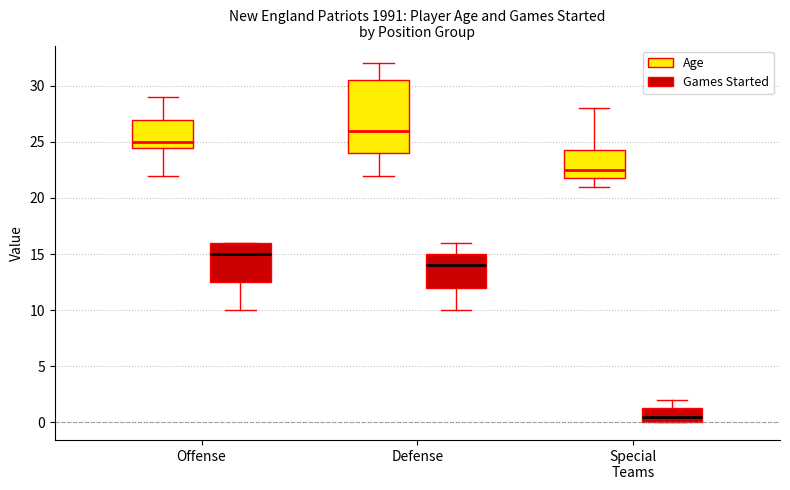

Which box's median line is the lowest?

Special Teams (Games Started)